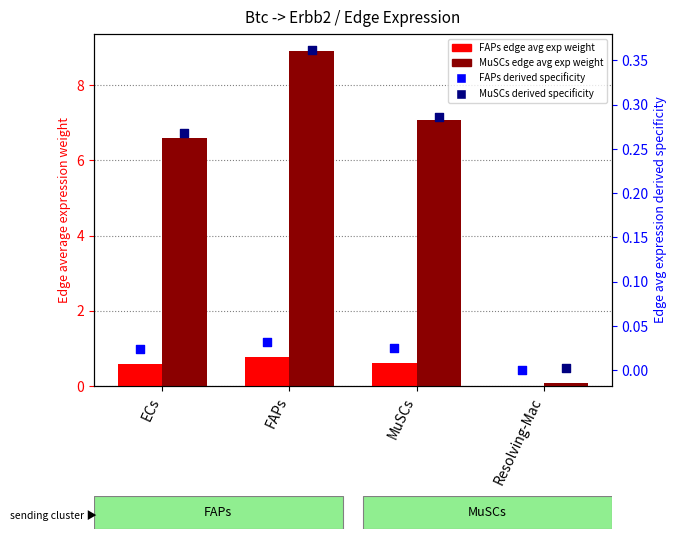

What are all the series names shown in the legend?

FAPs Edge avg exp weight, MuSCs Edge avg exp weight, FAPs derived specificity, MuSCs derived specificity